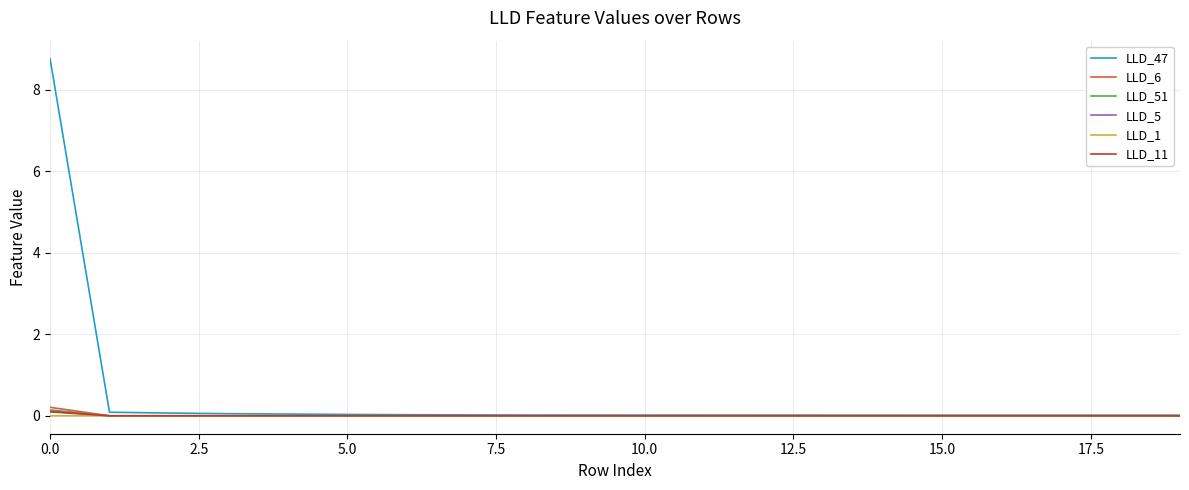

Which series has the largest range (max minus min)?

LLD_47